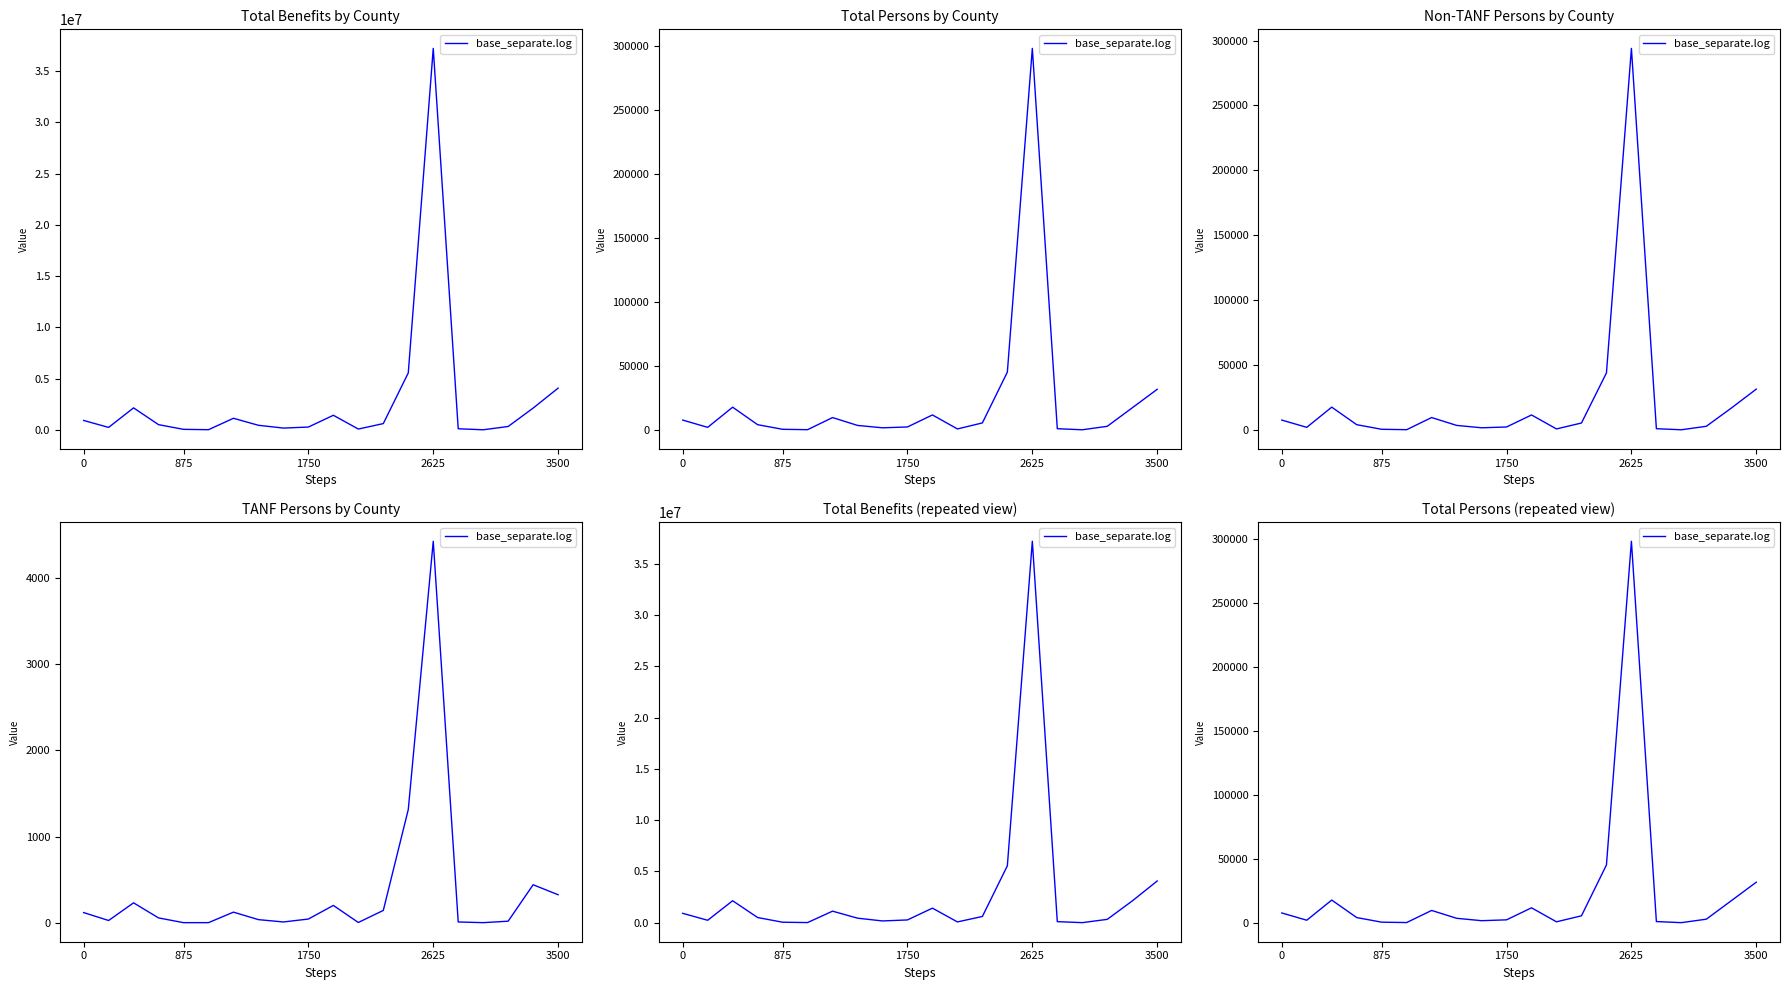

At which category does the chart reach its peak across all series?

2625